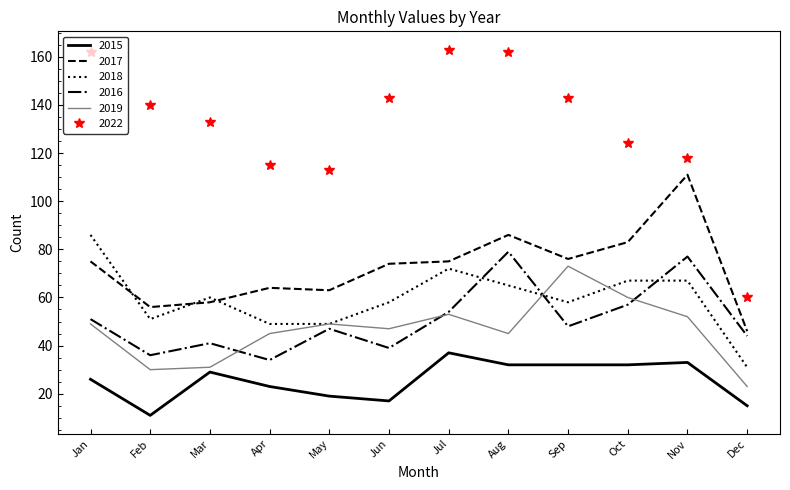

At which label does 2022 first exceed 140?

Jan